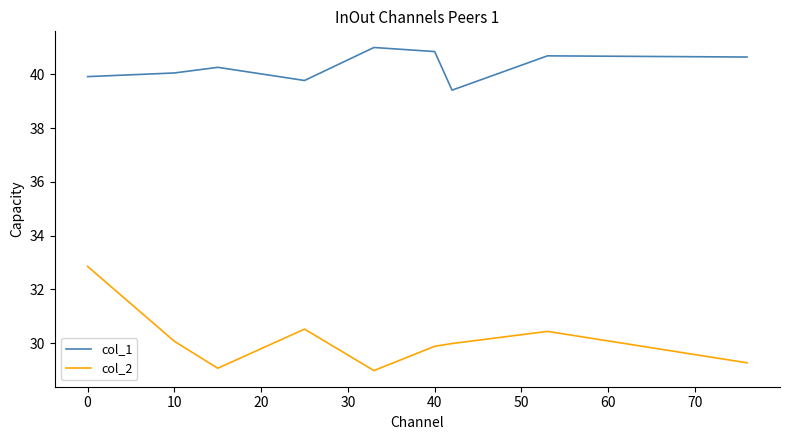

What is the greatest value displayed?

41.0